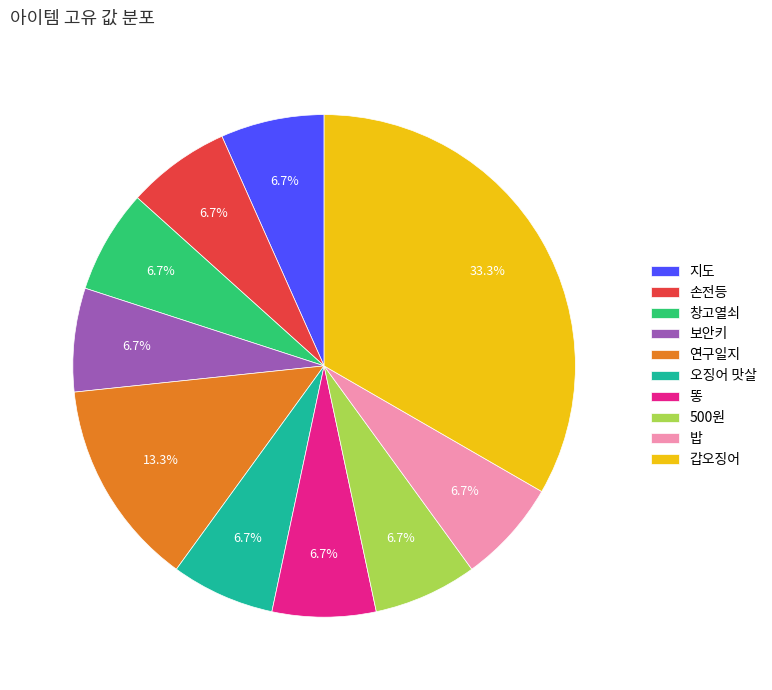

To the nearest percent, what percentage of the pie is 오징어 맛살?

7%